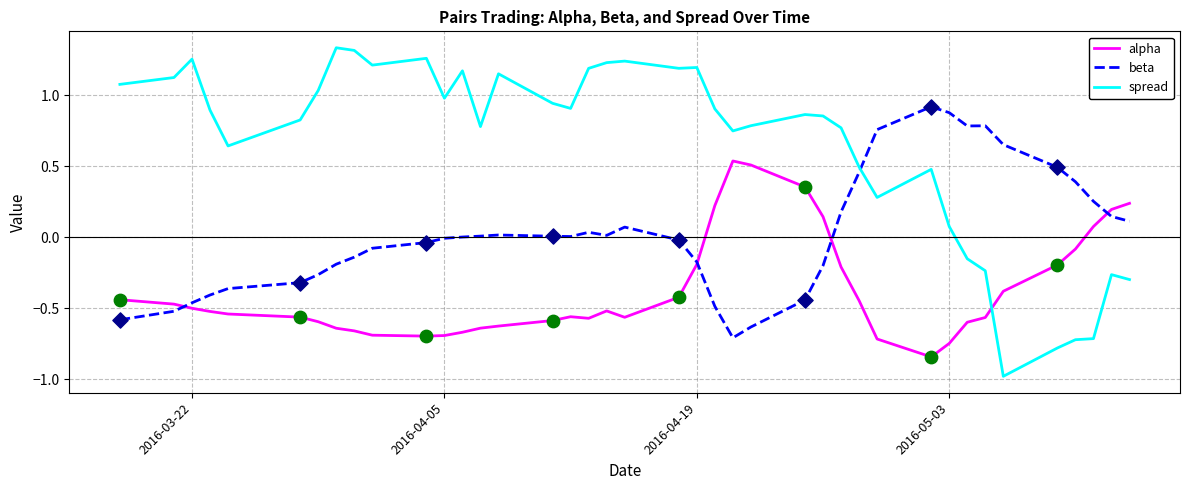

Which series has the largest total across all categories?

spread